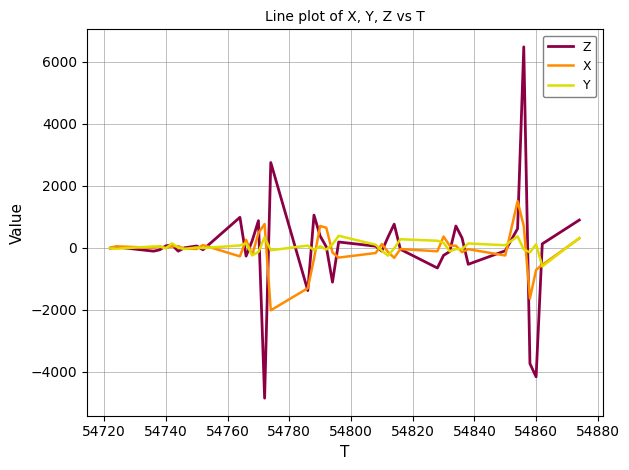

What is the greatest value displayed?

6484